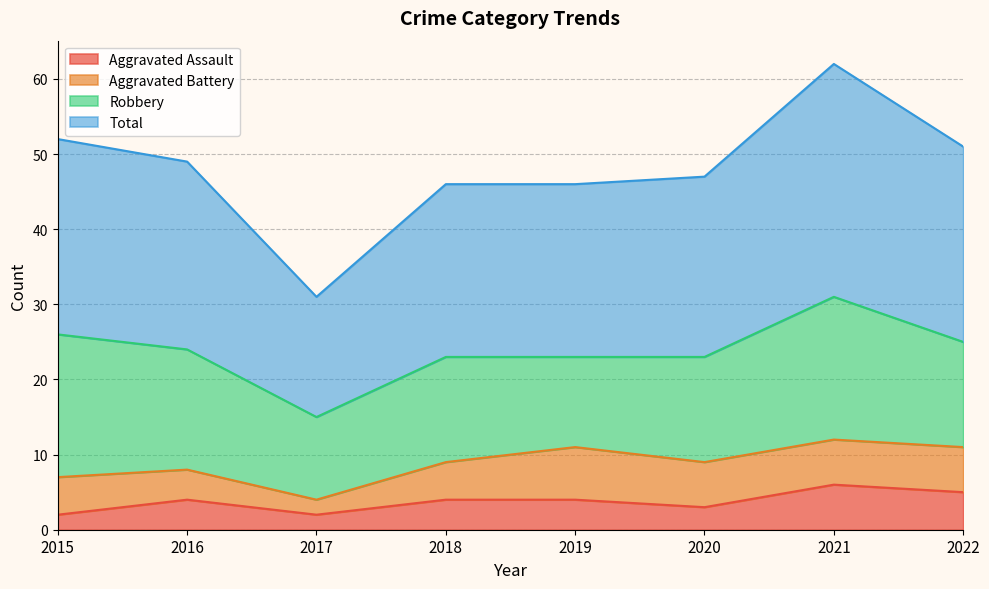

What is the lowest value of the Total series?

31